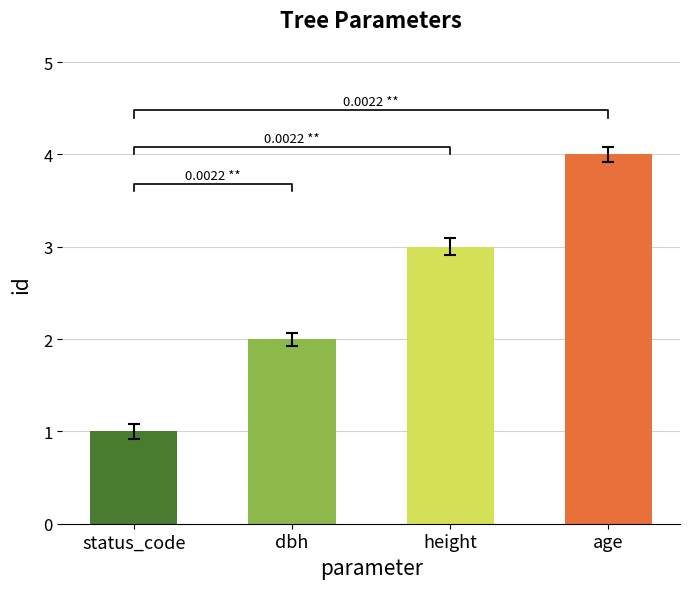

List the labels in order of value, smallest first.

status_code, dbh, height, age